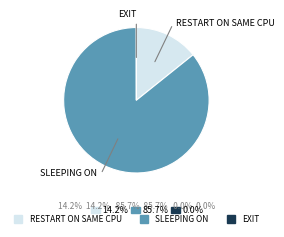

Does any single category account for the majority?

Yes